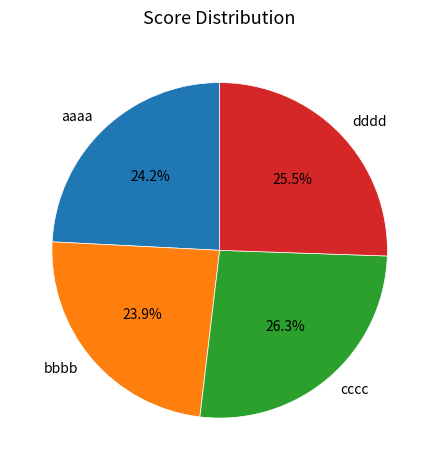

True or false: bbbb accounts for 24% of the total.

True